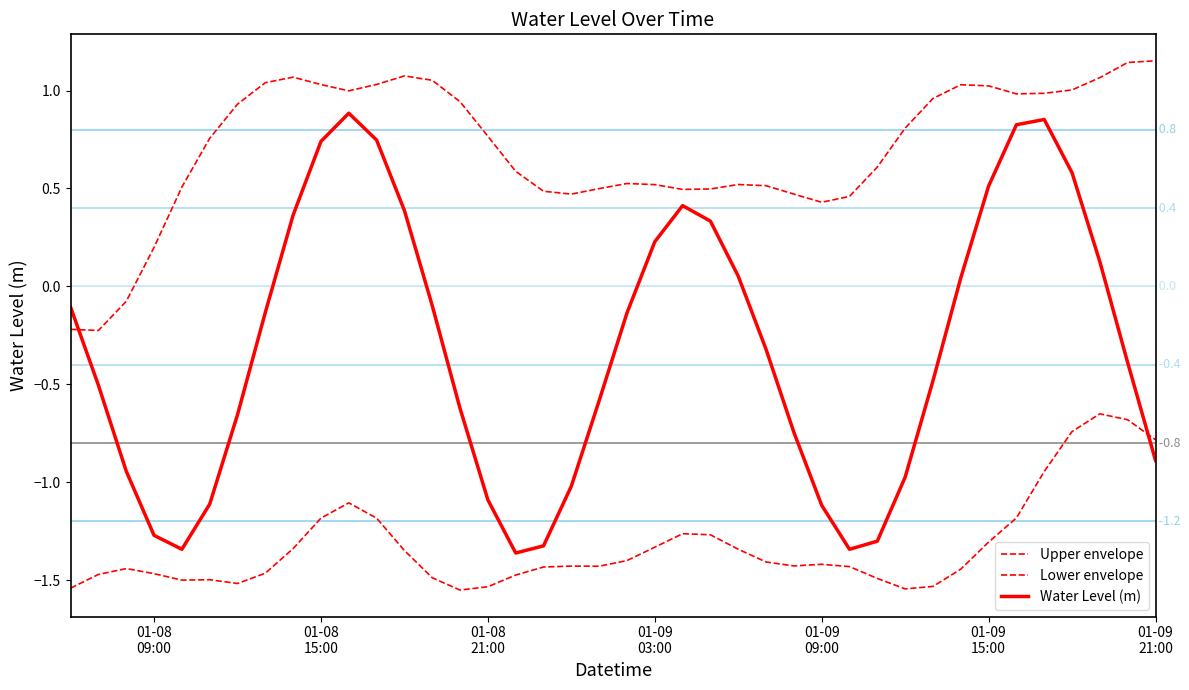

How many lines are shown in the chart?

3